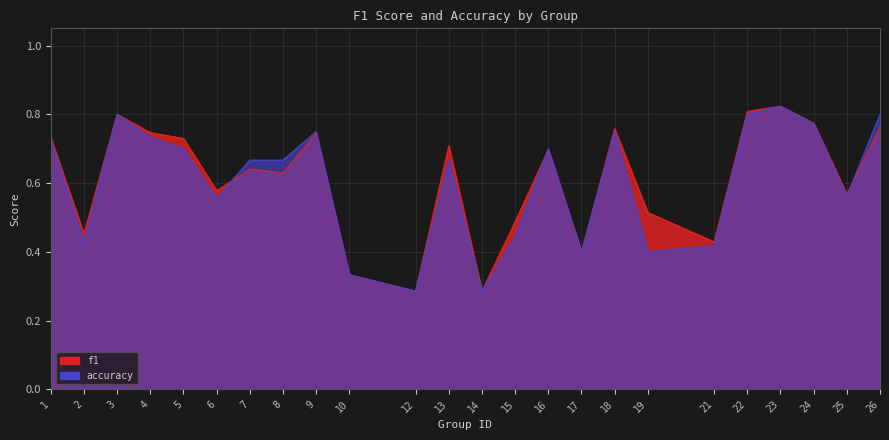

Between which two adjacent categories do accuracy and f1 first intersect?

6 and 7